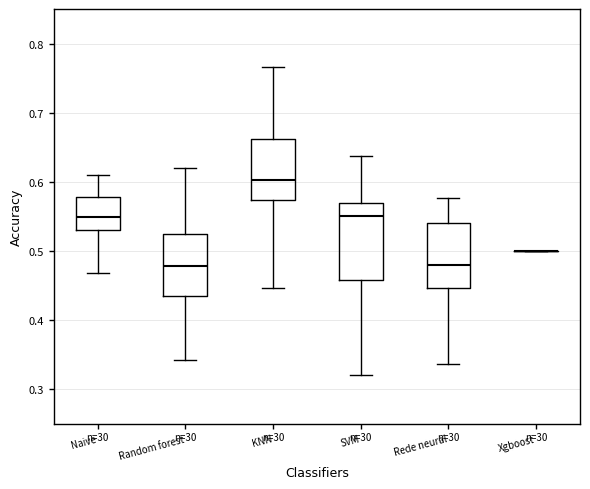

Where is the lower edge of the box for SVM on the y-axis? The values are not printed on the chart, so give them approximately, as read against the axis.

0.46